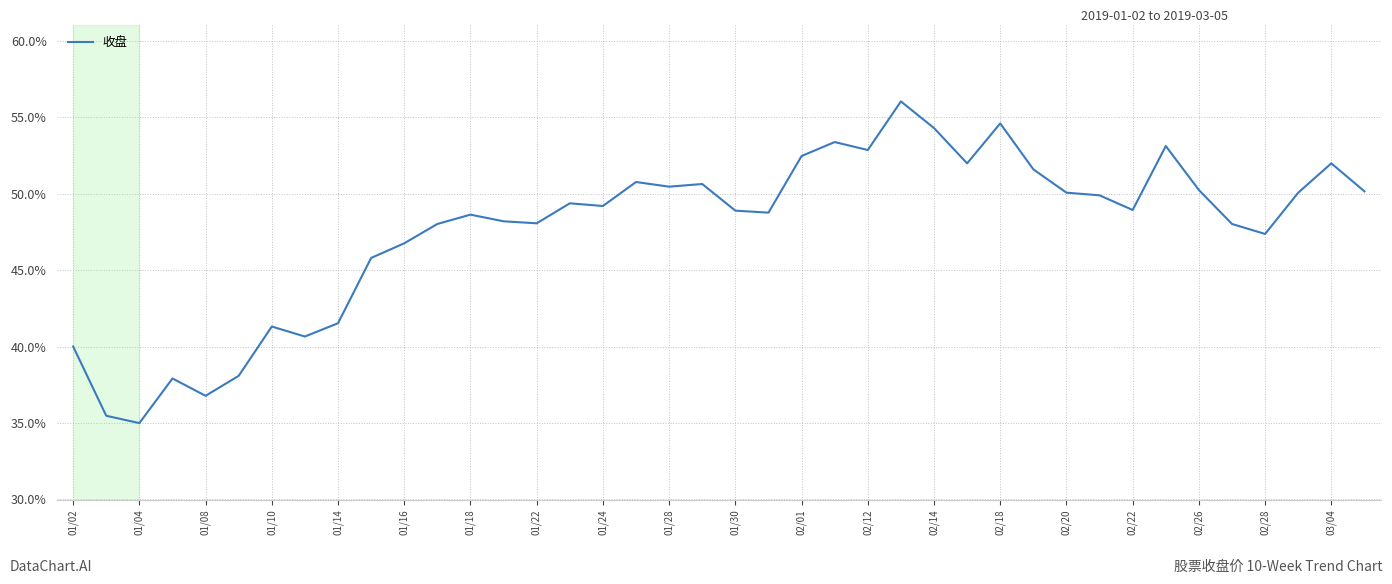

What is the minimum value shown in the chart?

35.0